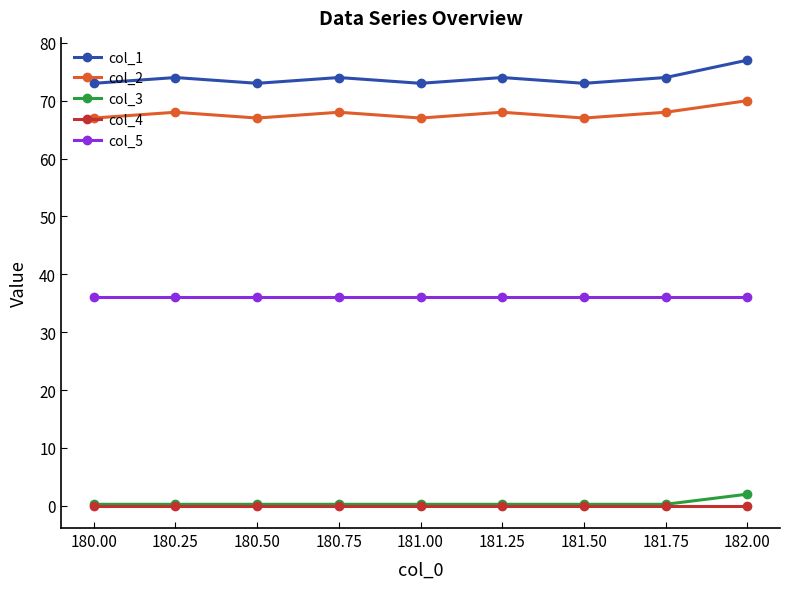

Is it true that col_1 equals 14.7 at 180.75?

False